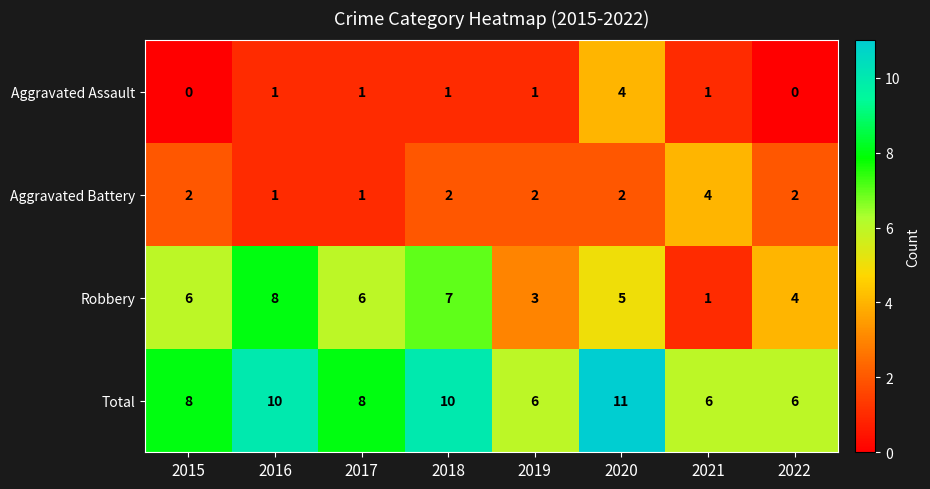

What is the spread (max minus min) of values at 2022?

6